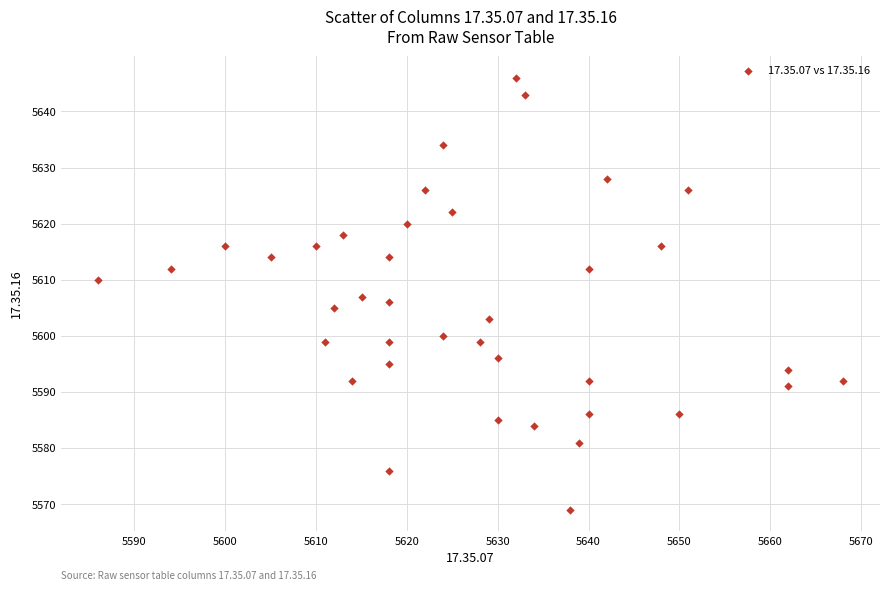

What is the range of Y values (max minus min)?

77